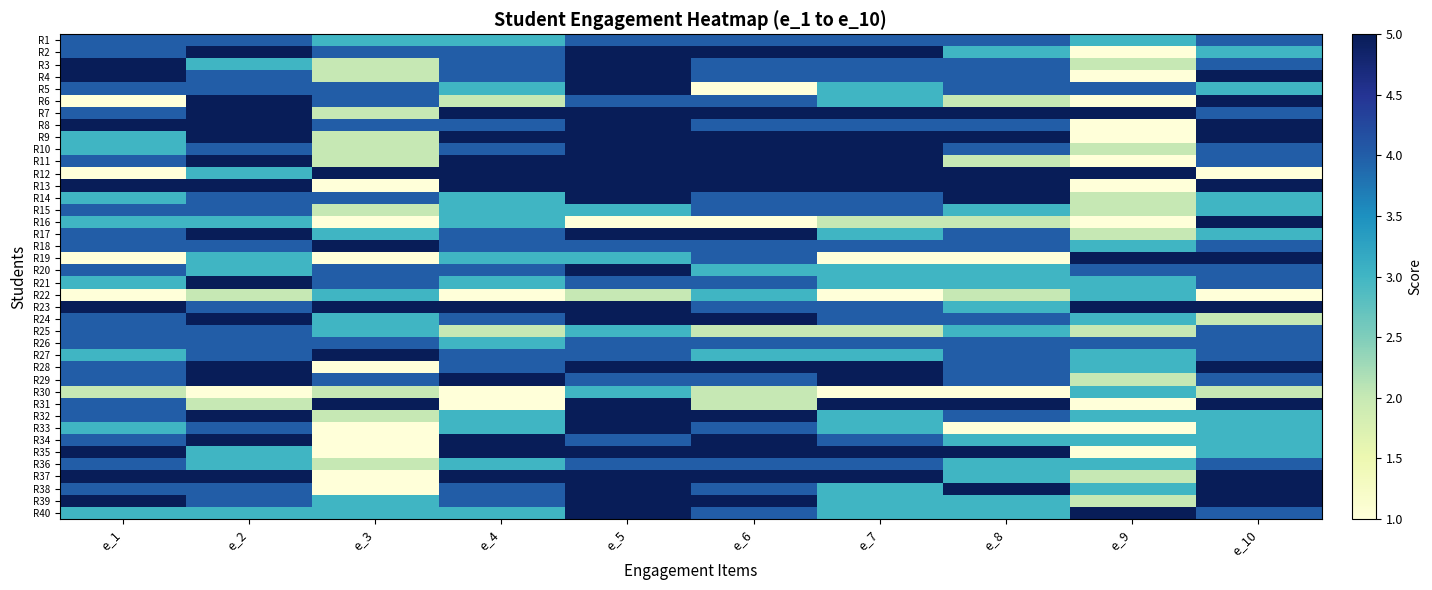

Which label corresponds to the smallest value in the chart?

e_9